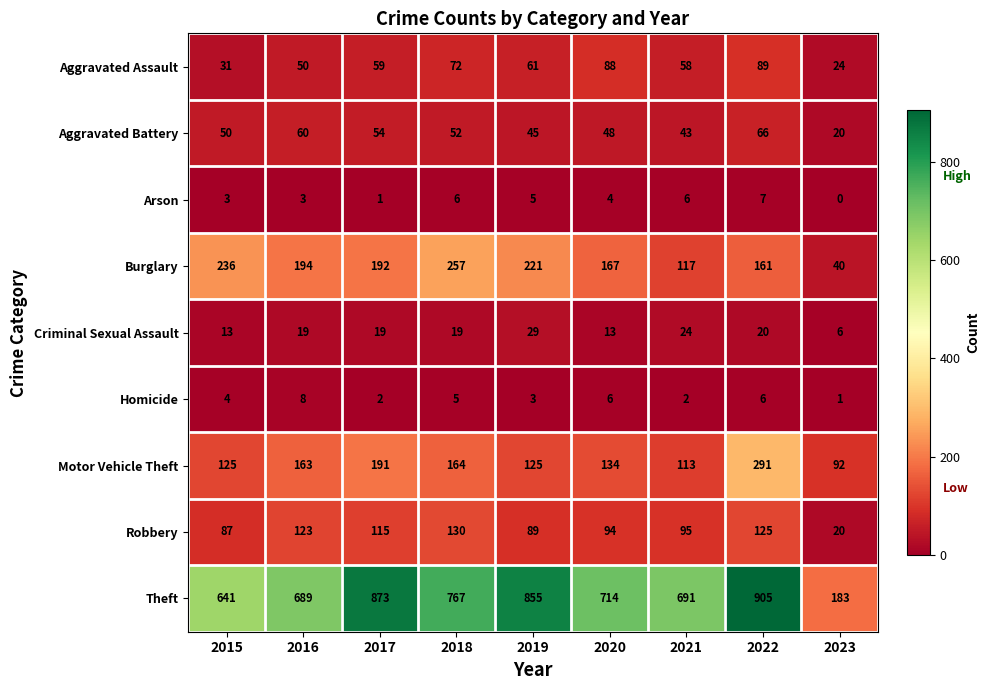

Which category has the lowest value across all series?

2023